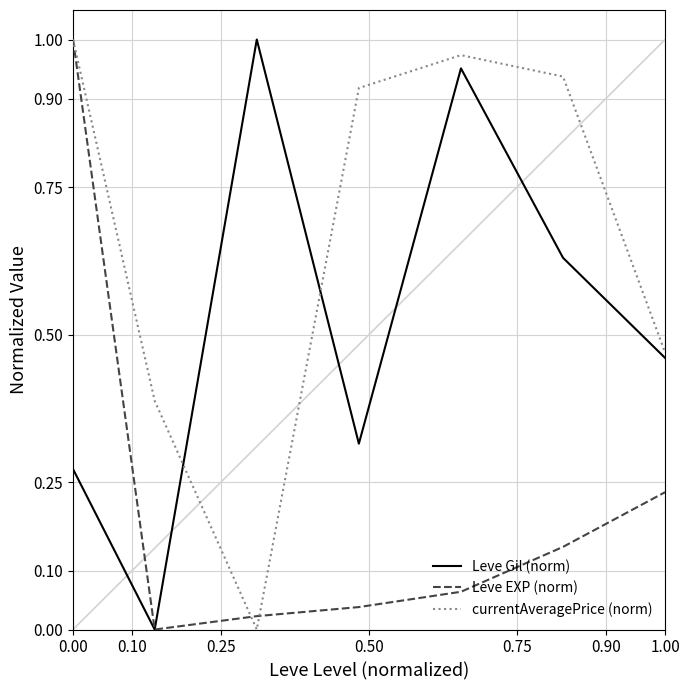

List the series in order of their overall mean, lowest first.

Leve EXP (norm), Leve Gil (norm), currentAveragePrice (norm)